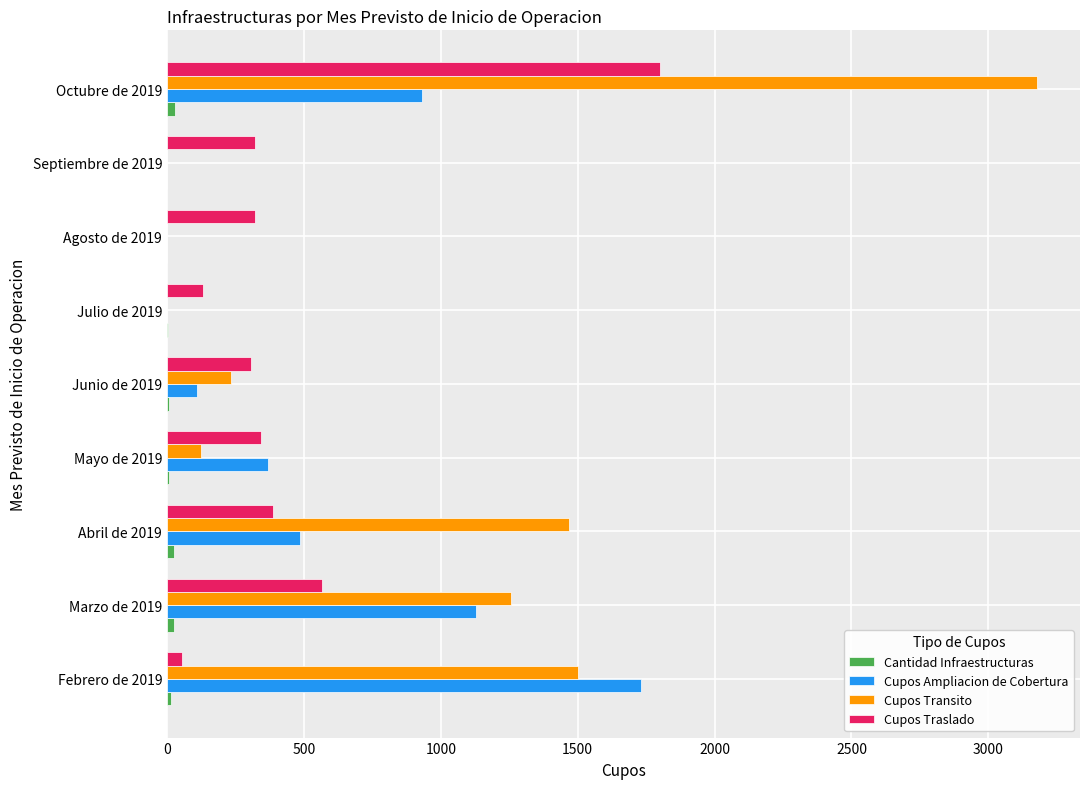

Is it true that Cupos Transito equals 4748 at Octubre de 2019?

False